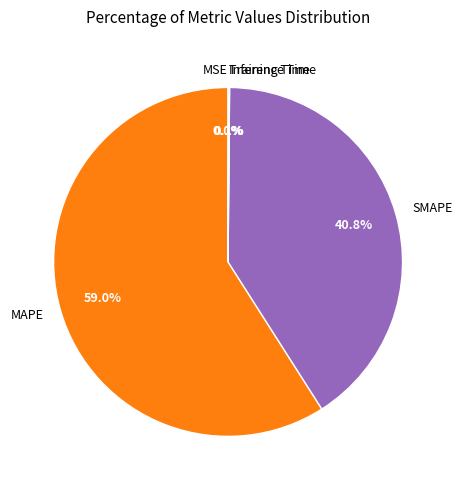

Between MAPE and SMAPE, which is larger?

MAPE